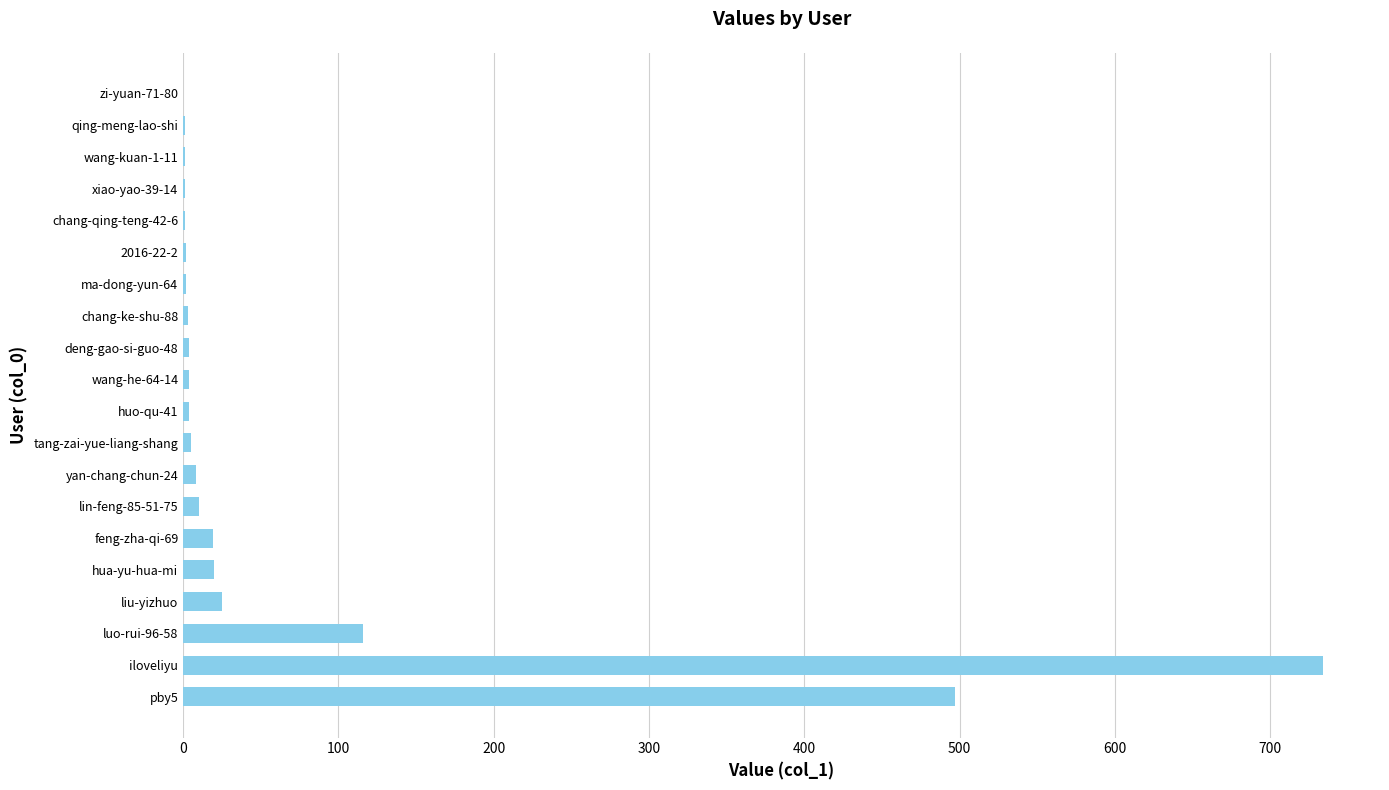

The chart shows a value of 8 at yan-chang-chun-24. True or false?

True